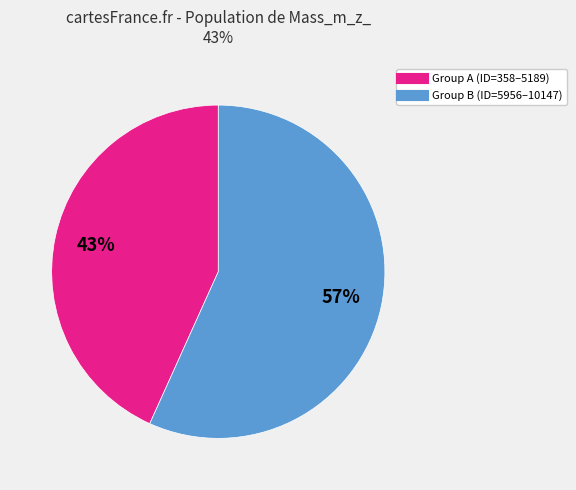

Count the number of slices in the pie.

2